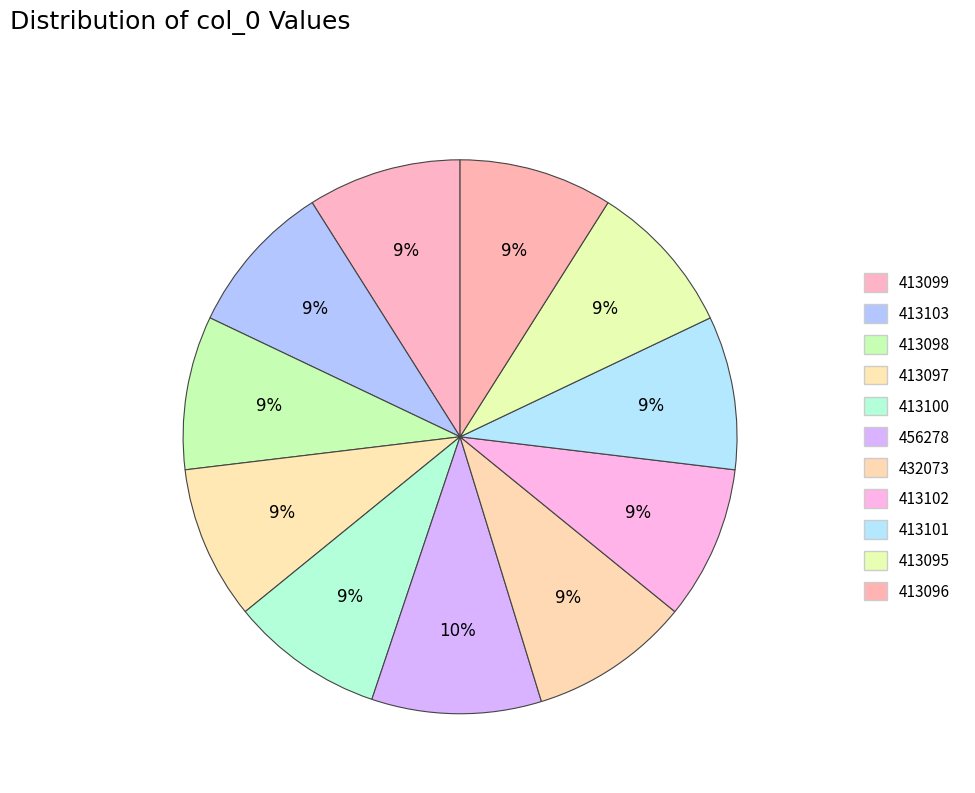

What is the change in value from 413103 to 413096?

-7